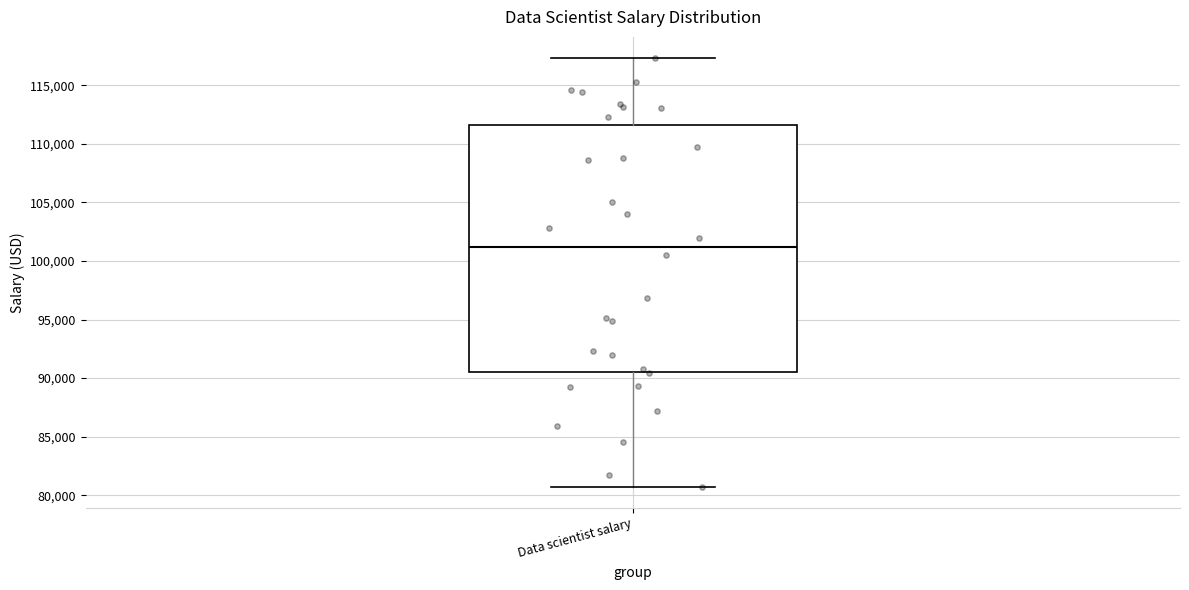

Where is the lower edge of the box for Data scientist salary on the y-axis? The values are not printed on the chart, so give them approximately, as read against the axis.

90500